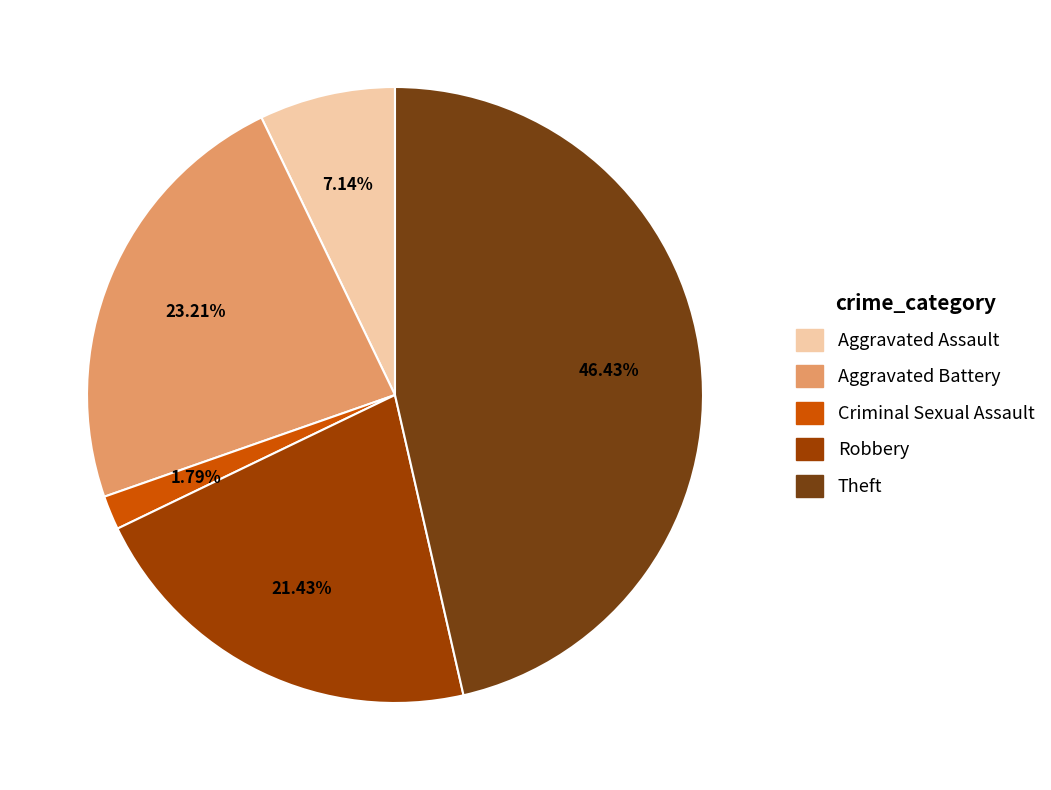

Count the number of slices in the pie.

5